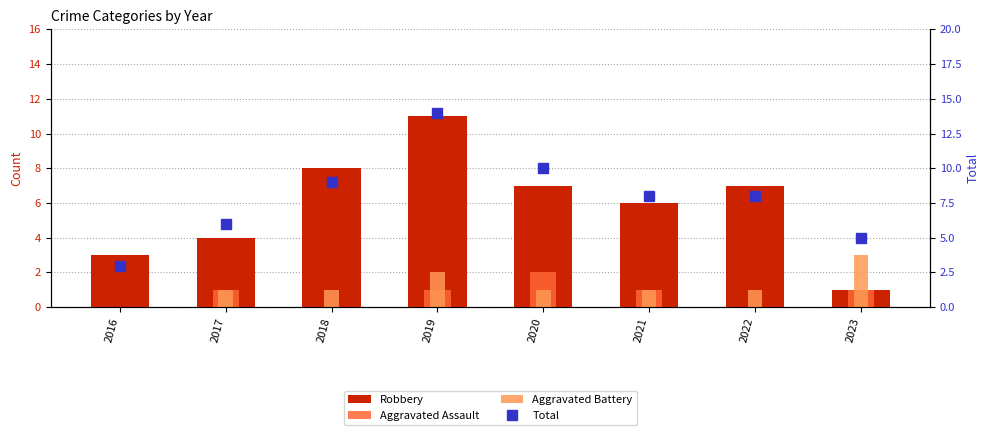

How many distinct data groups are displayed?

4